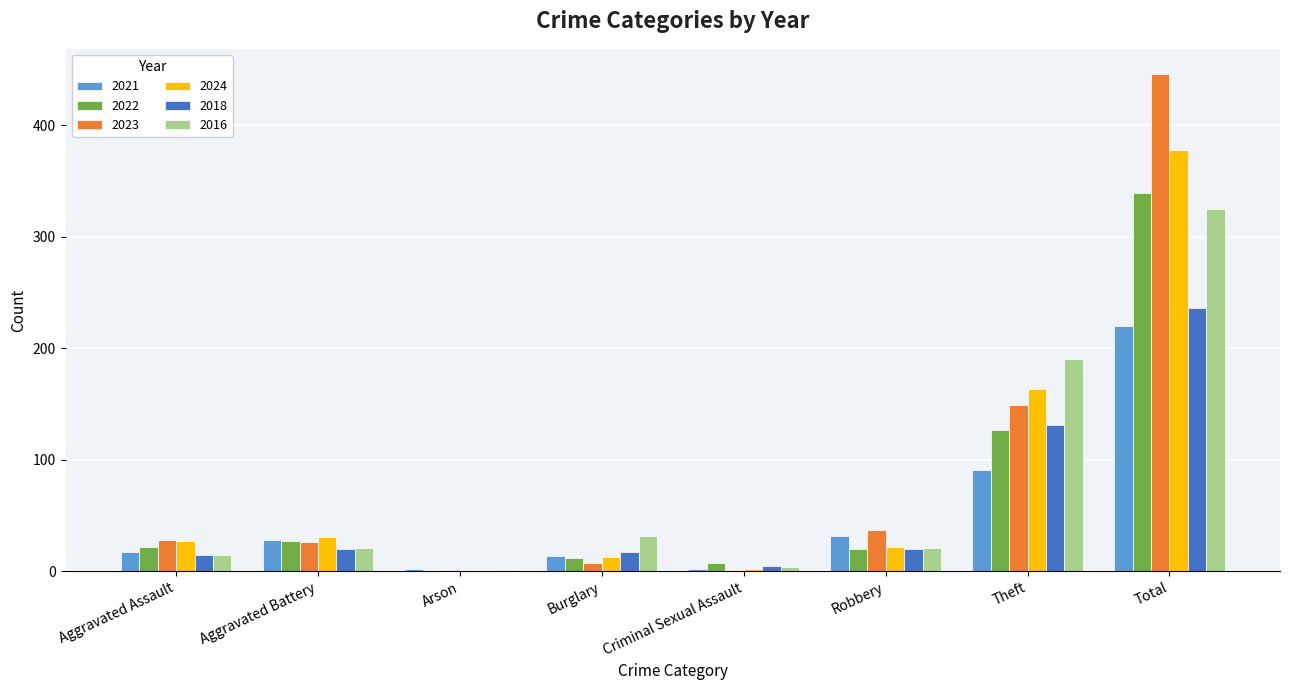

Which series changed the most between Aggravated Battery and Theft?

2016